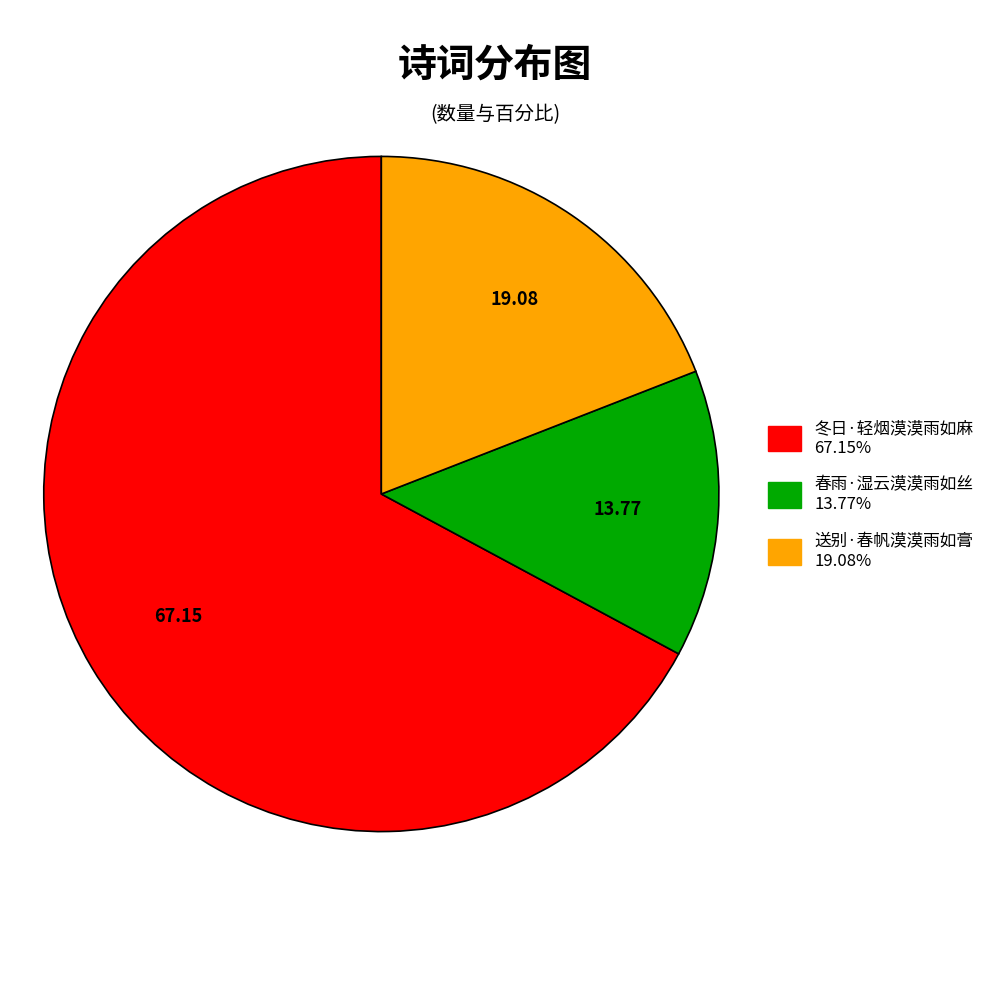

Do 冬日·轻烟漠漠雨如麻 and 春雨·湿云漠漠雨如丝 together represent more than half of the pie?

Yes